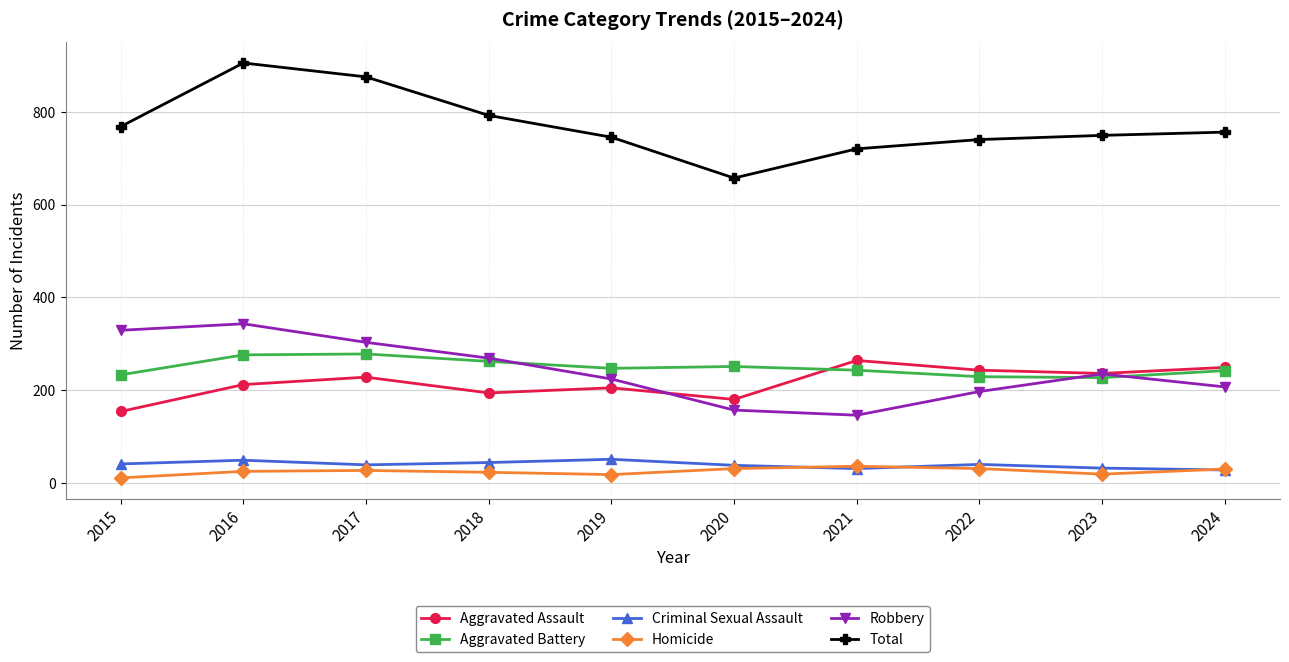

In Aggravated Battery, how many points are higher than both neighbors (excluding endpoints)?

2